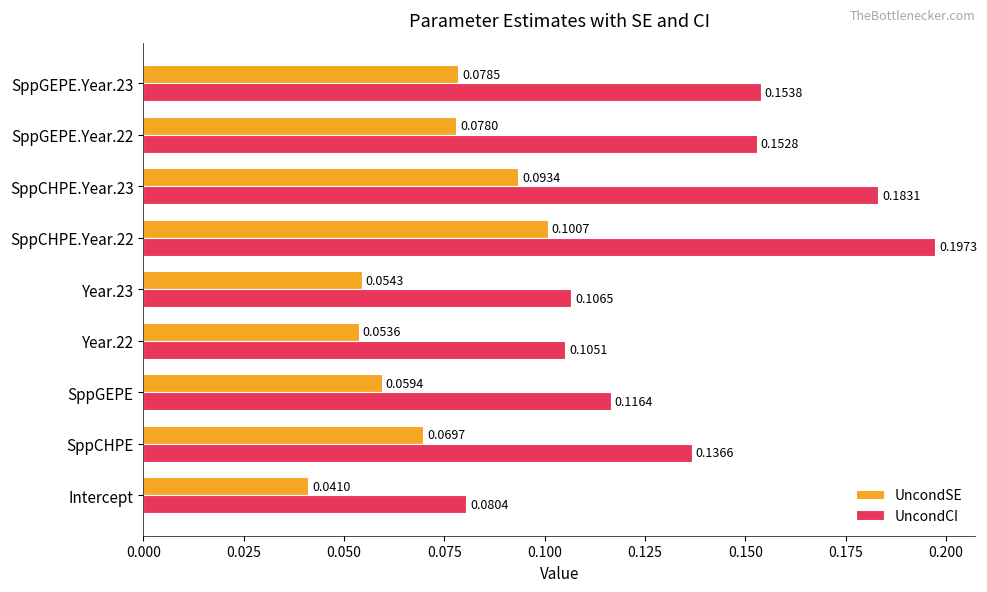

Which series has the largest range (max minus min)?

UncondCI